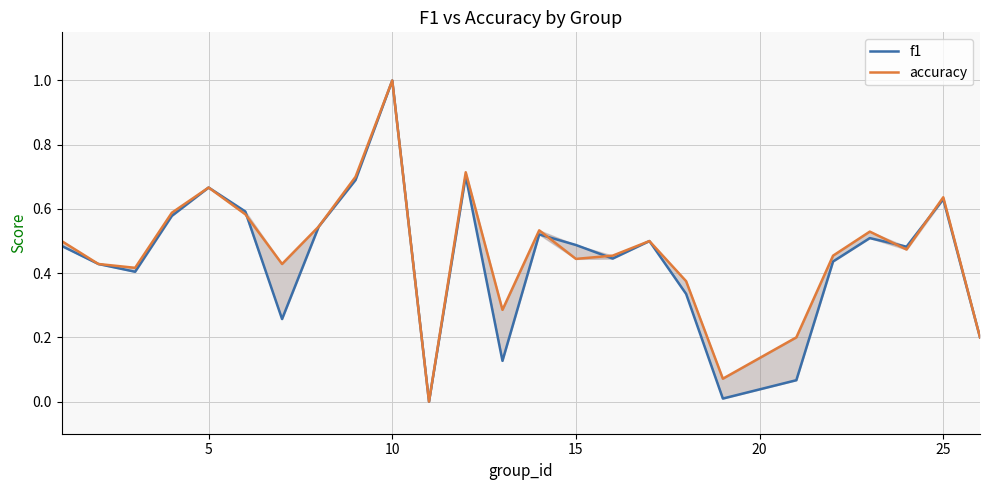

What are all the series names shown in the legend?

f1, accuracy